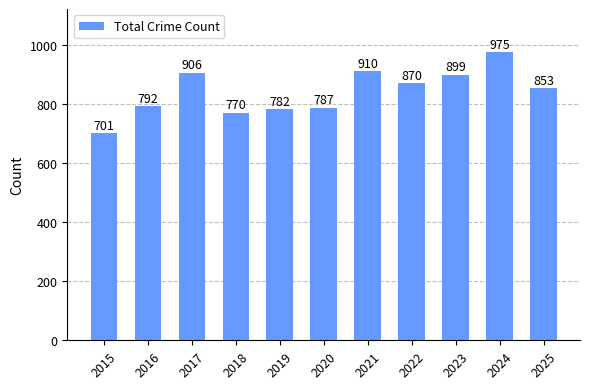

How many bars are there in total?

11